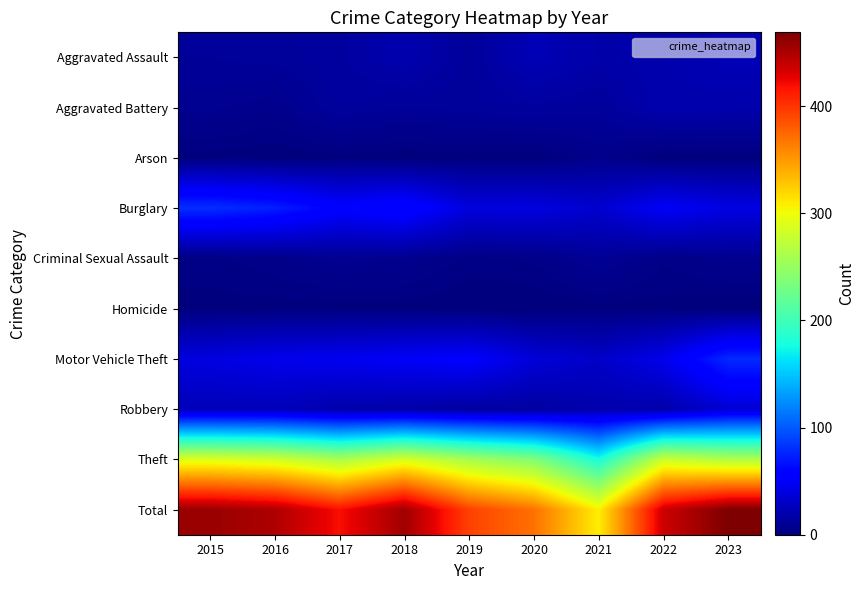

Between 2016 and 2017, which series saw the biggest shift?

Total